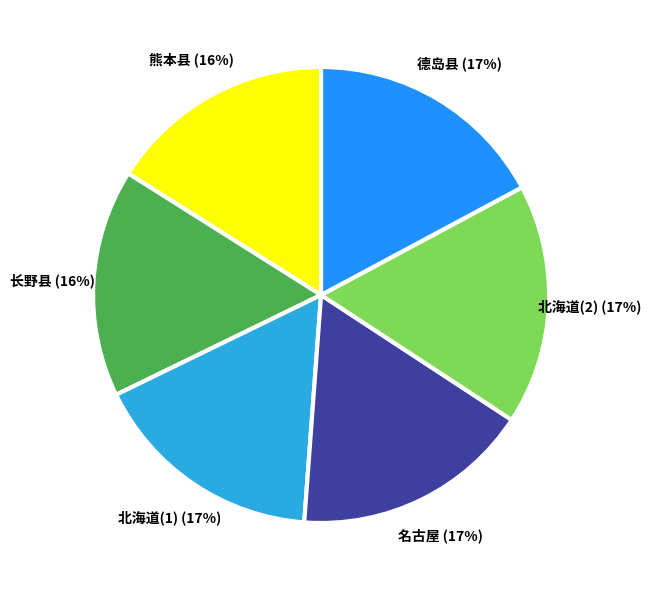

Do 德岛县 and 长野县 together represent more than half of the pie?

No